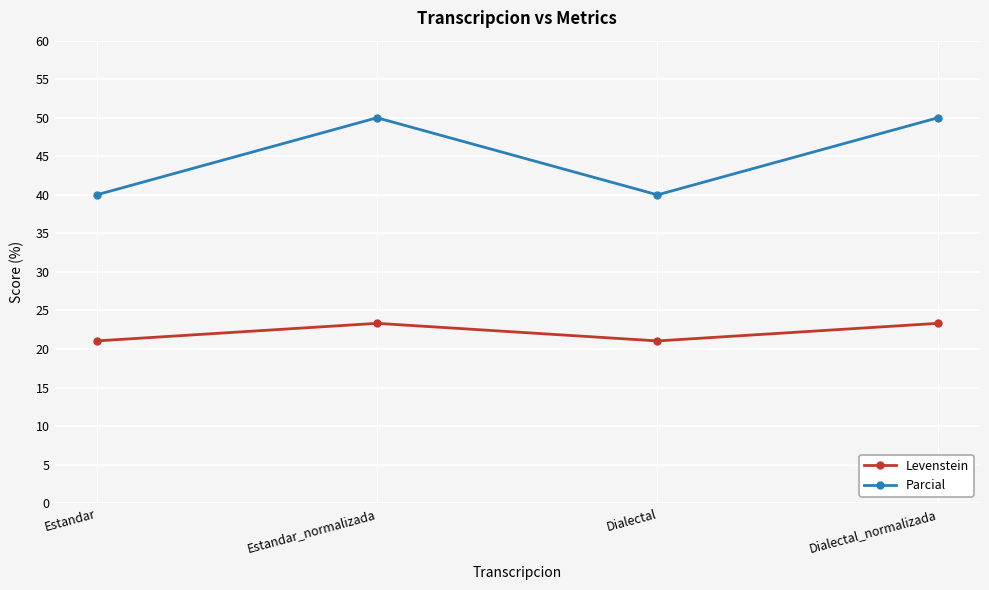

Does the chart display data point markers on the line(s)?

Yes